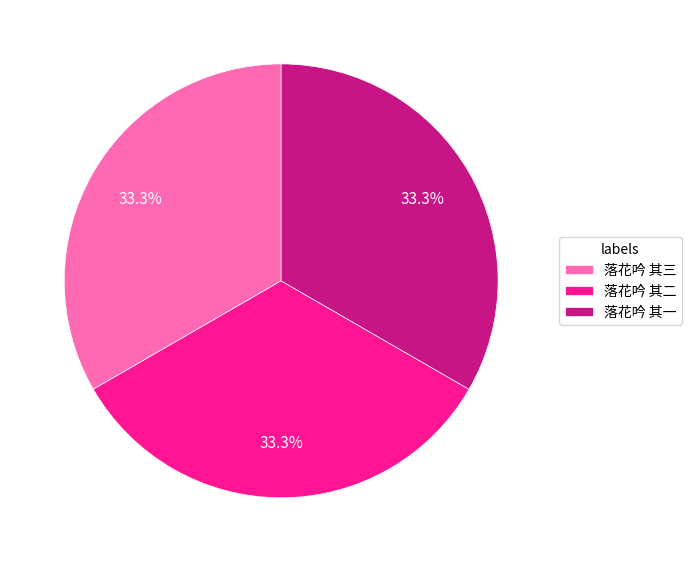

Does 落花吟 其二 represent more than half of the total?

No